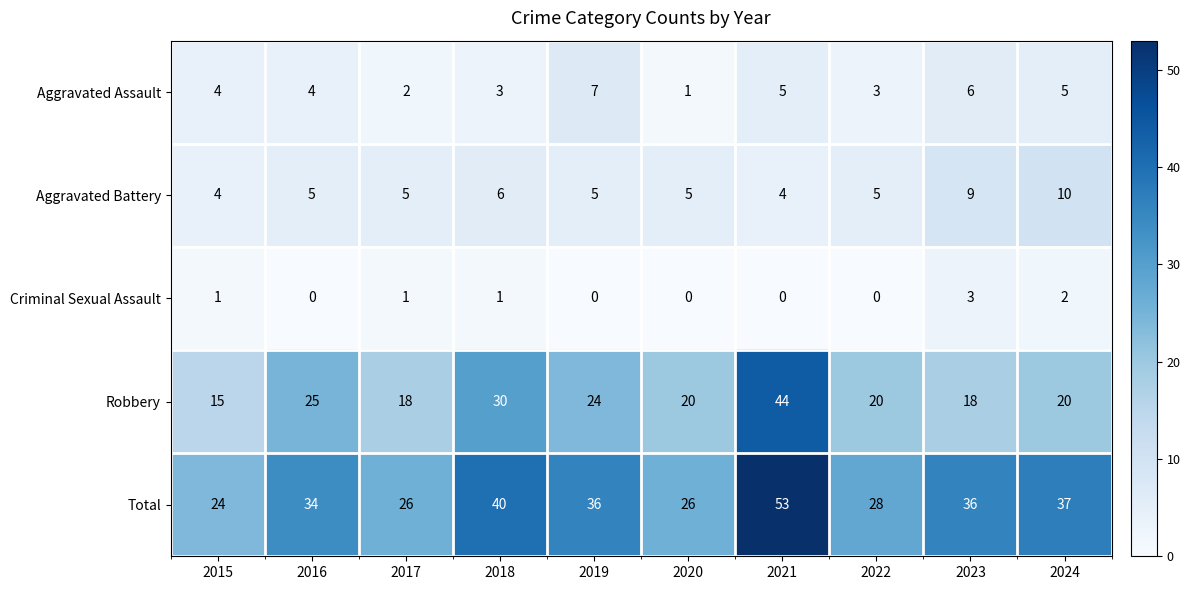

What is the average value of the Robbery series?

23